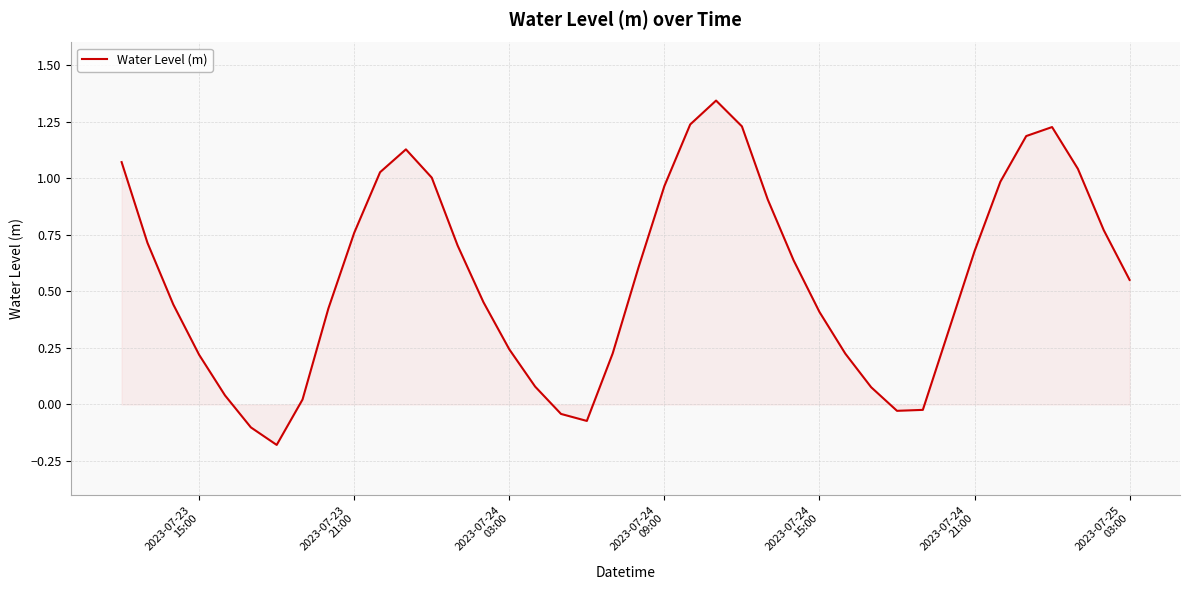

What is the difference between the maximum and minimum values?

1.5